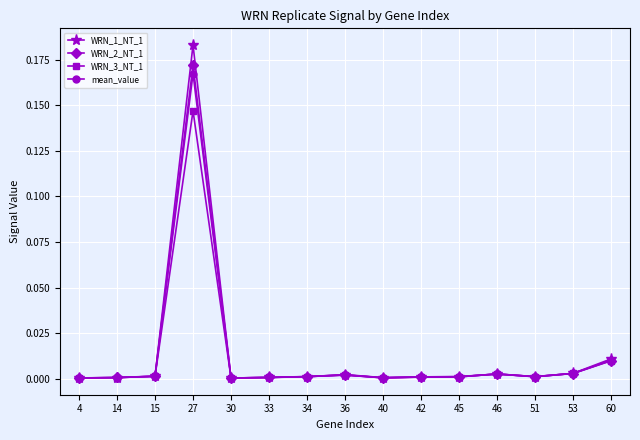

True or false: WRN_3_NT_1 has more than 1 interior local peaks.

True